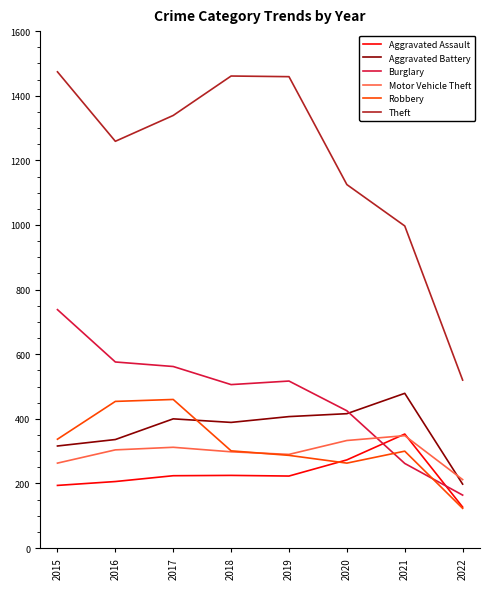

What is the difference between the maximum and minimum values in the Aggravated Battery series?

281